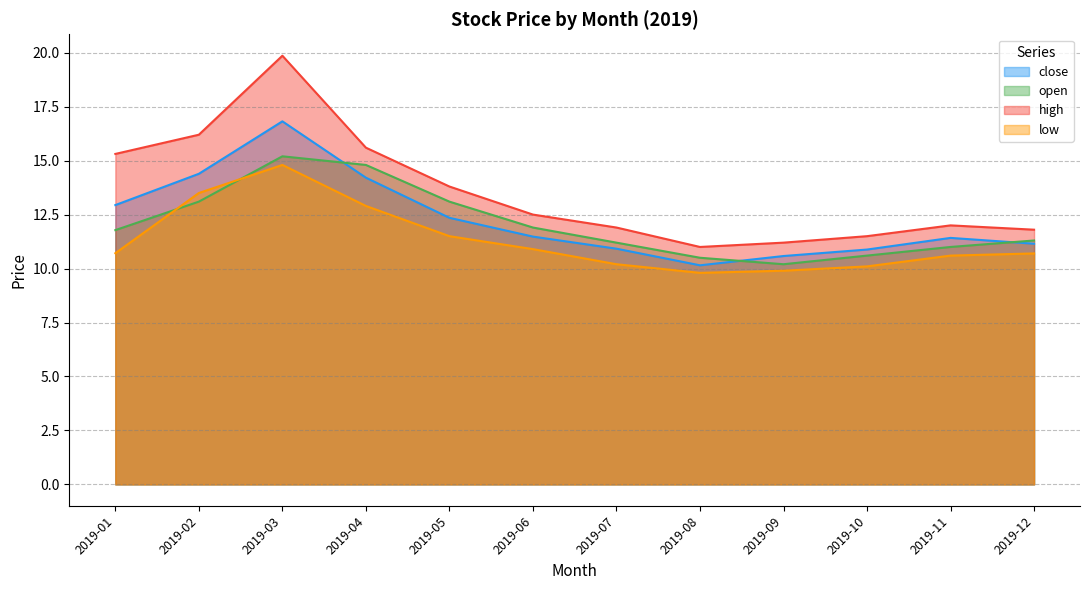

True or false: open has a value of 11.9 at 2019-06.

True